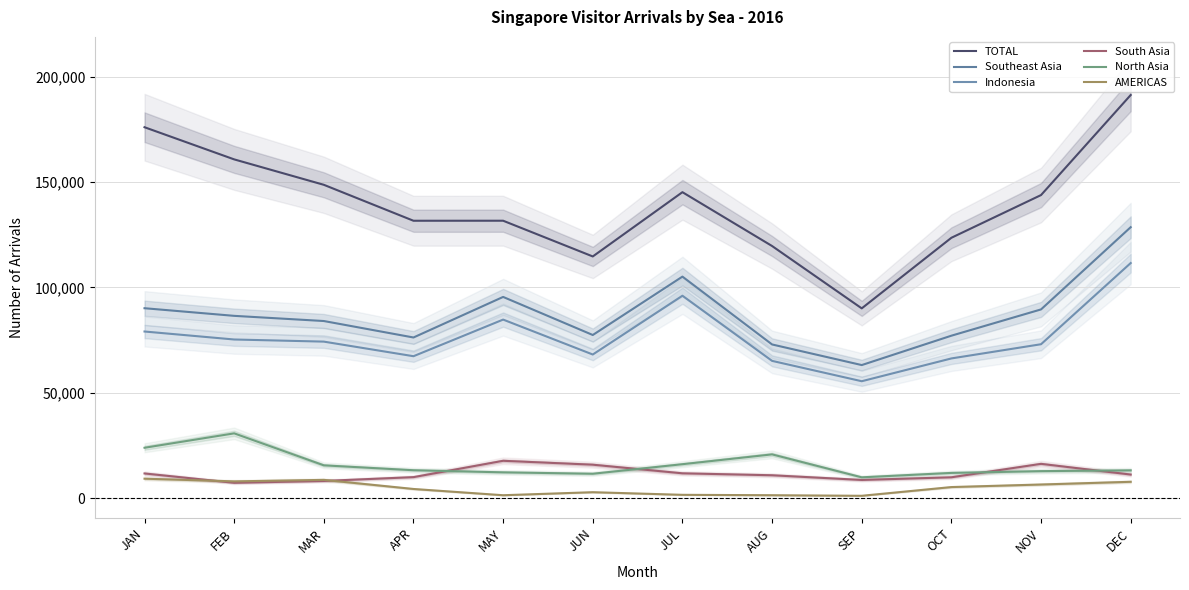

Rank the series by their maximum value, from highest to lowest.

TOTAL, Southeast Asia, Indonesia, North Asia, South Asia, AMERICAS